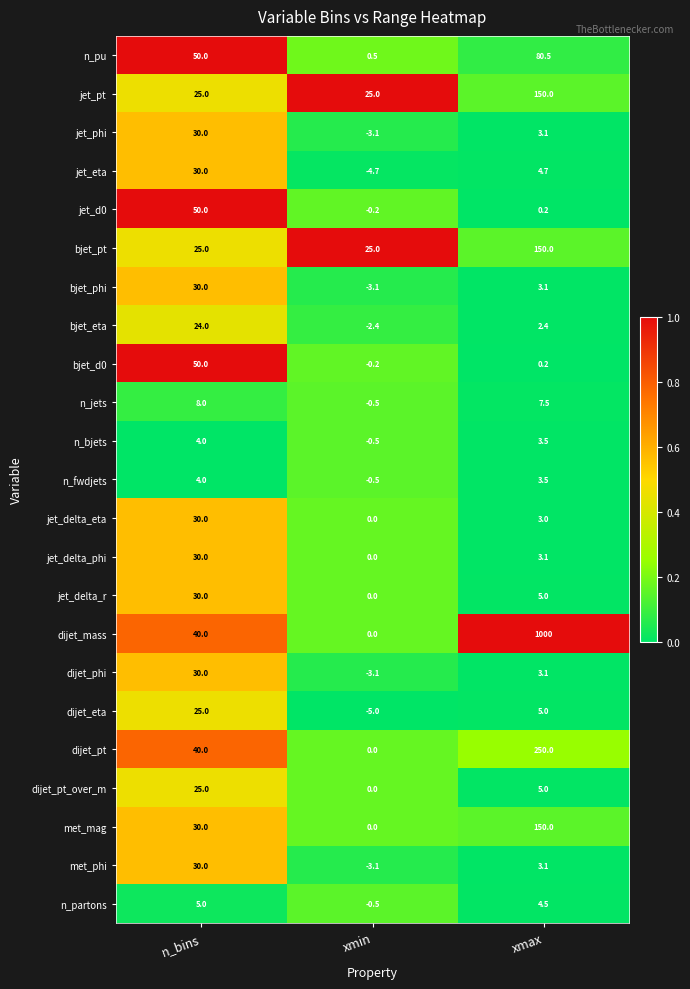

What is the sum of the jet_delta_phi values at xmin and xmax?

3.1